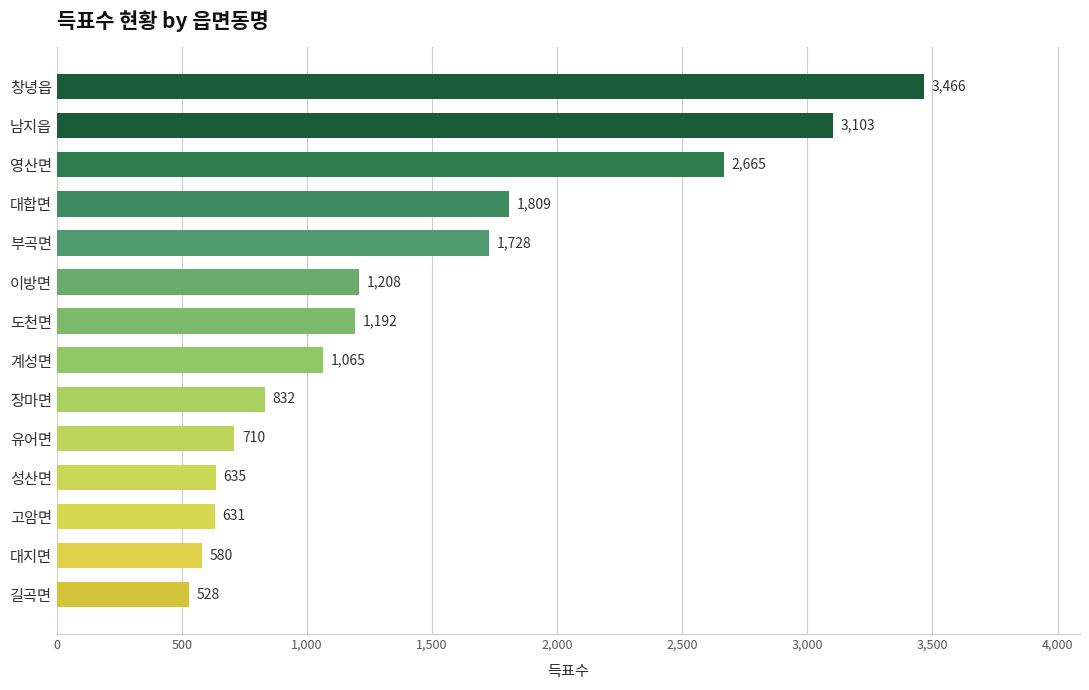

Rank the categories by value from highest to lowest.

창녕읍, 남지읍, 영산면, 대합면, 부곡면, 이방면, 도천면, 계성면, 장마면, 유어면, 성산면, 고암면, 대지면, 길곡면